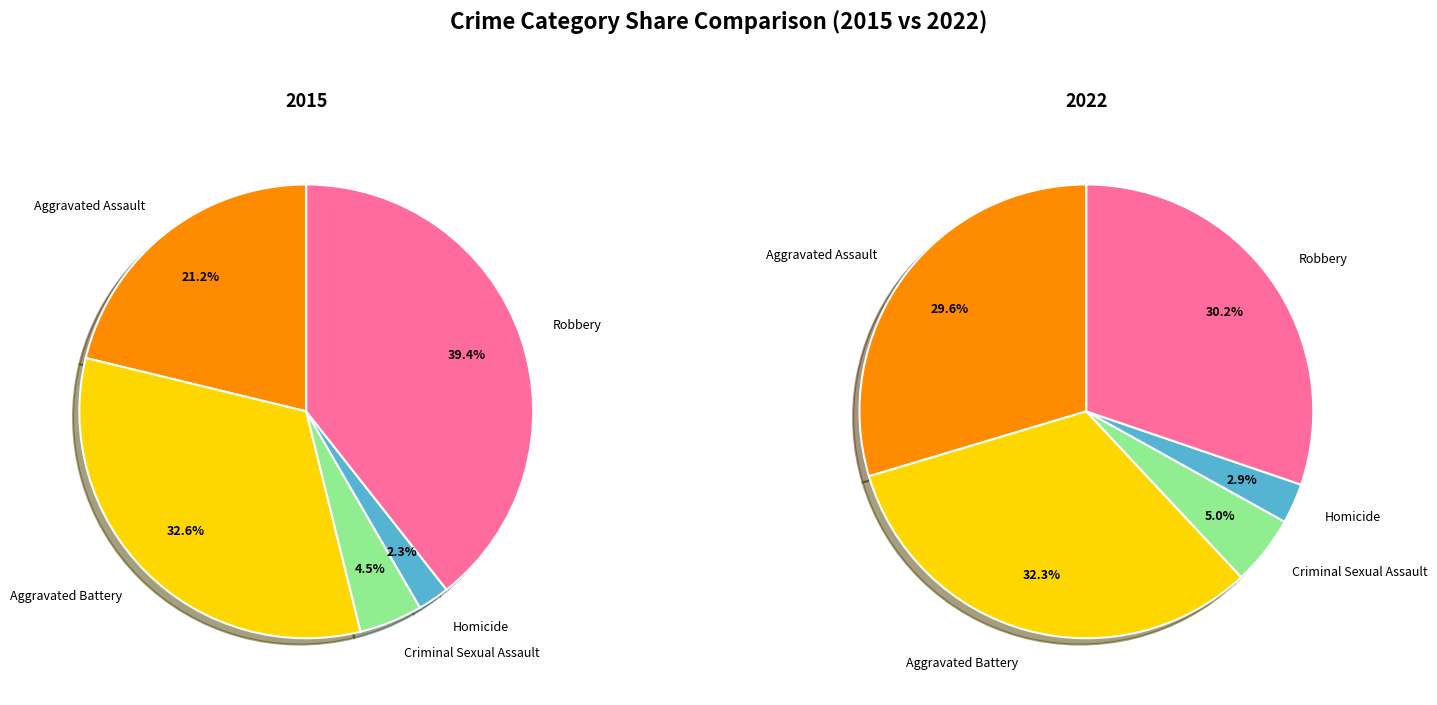

Do Criminal Sexual Assault and Aggravated Battery together represent more than half of the pie?

No